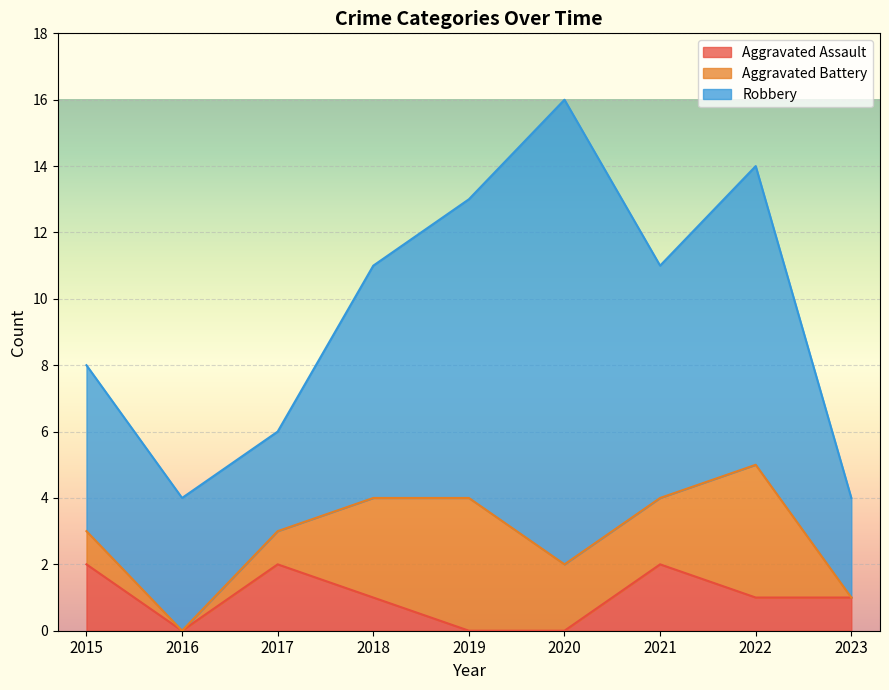

At which category does the chart reach its minimum across all series?

2016